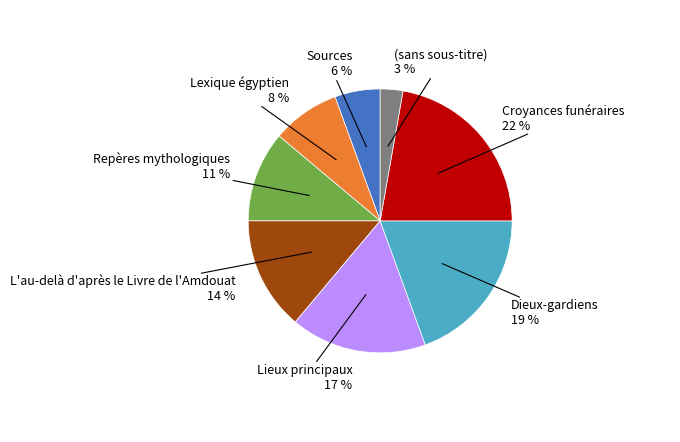

To the nearest percent, what is the difference between the largest and smallest slice percentages?

19%